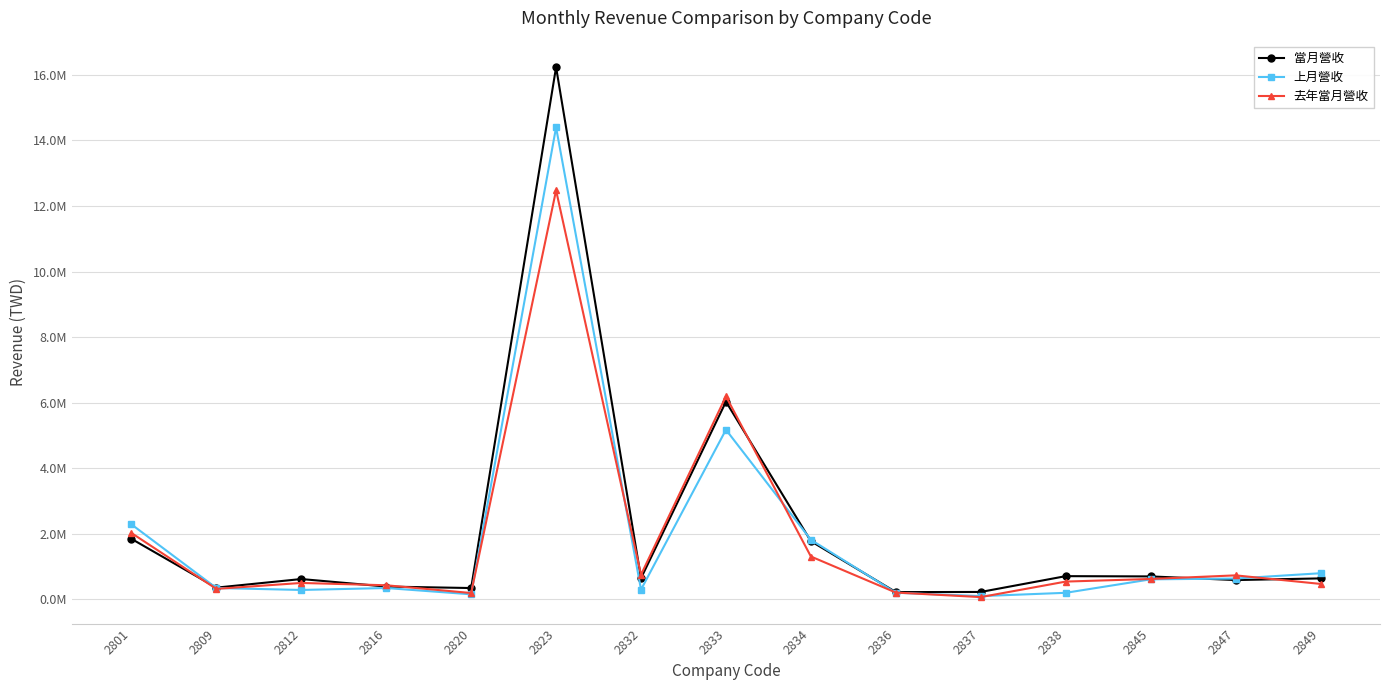

Between 2812 and 2832, which is larger?

2832